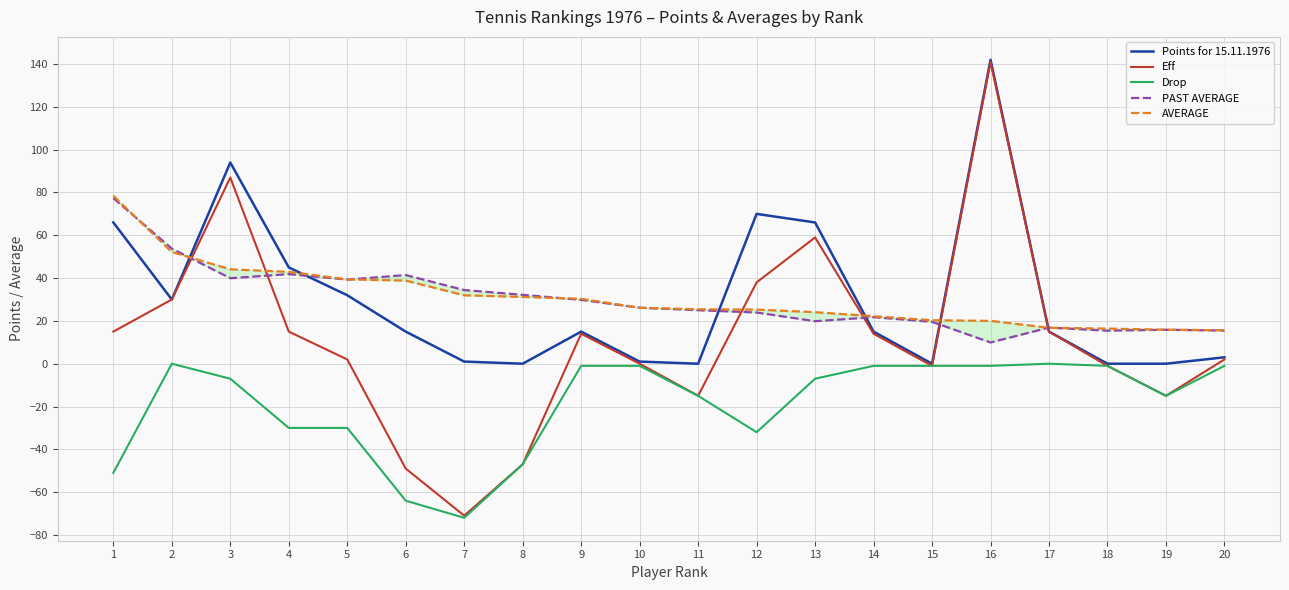

Where is the first local minimum for Eff?

7